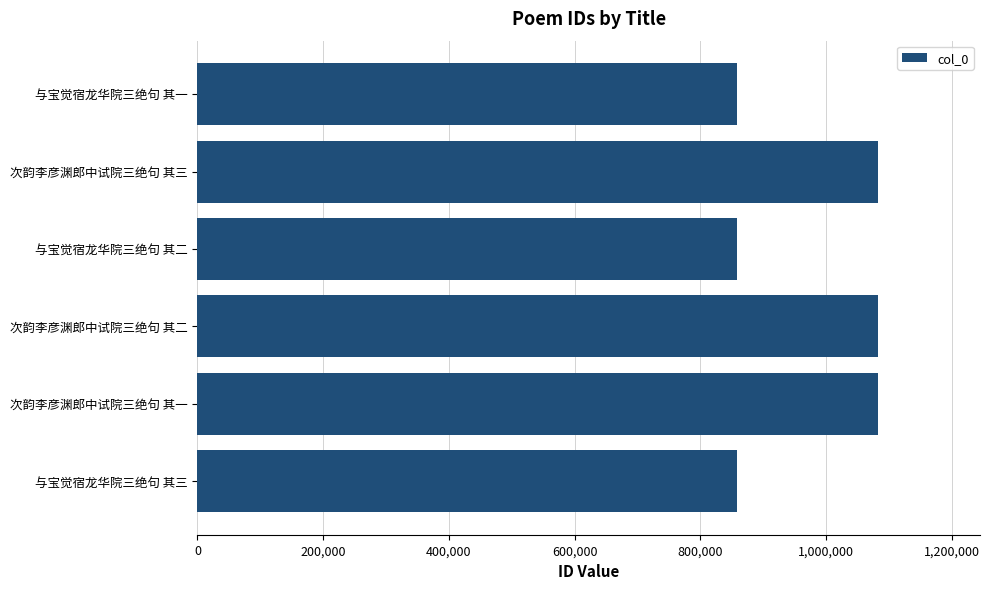

What is the minimum value shown in the chart?

858036